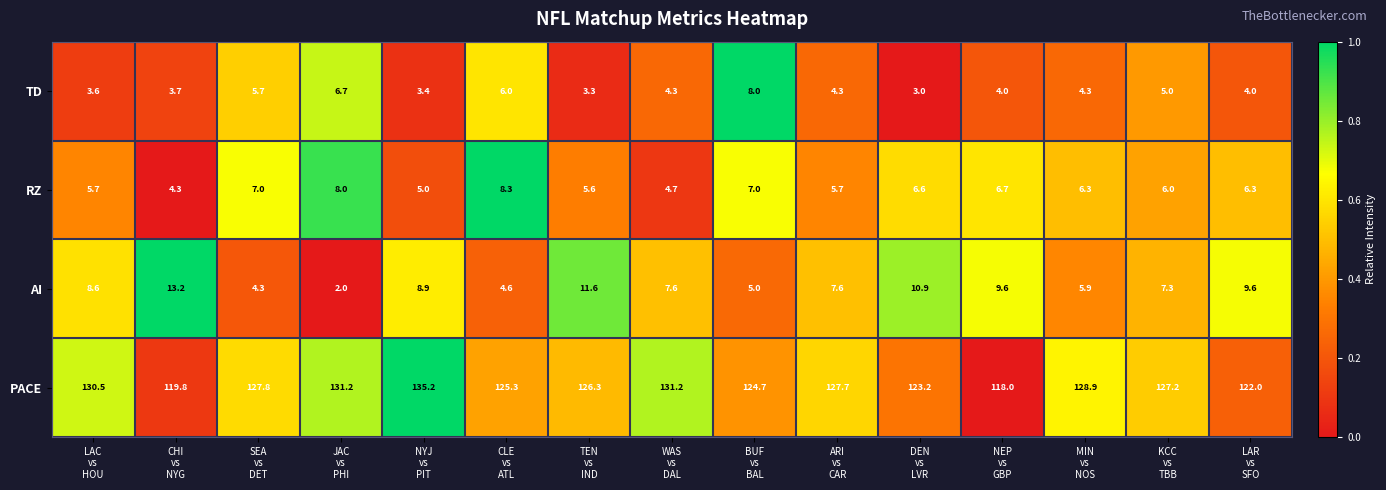

Rank the series at NEP
vs
GBP from highest to lowest value.

PACE, AI, RZ, TD